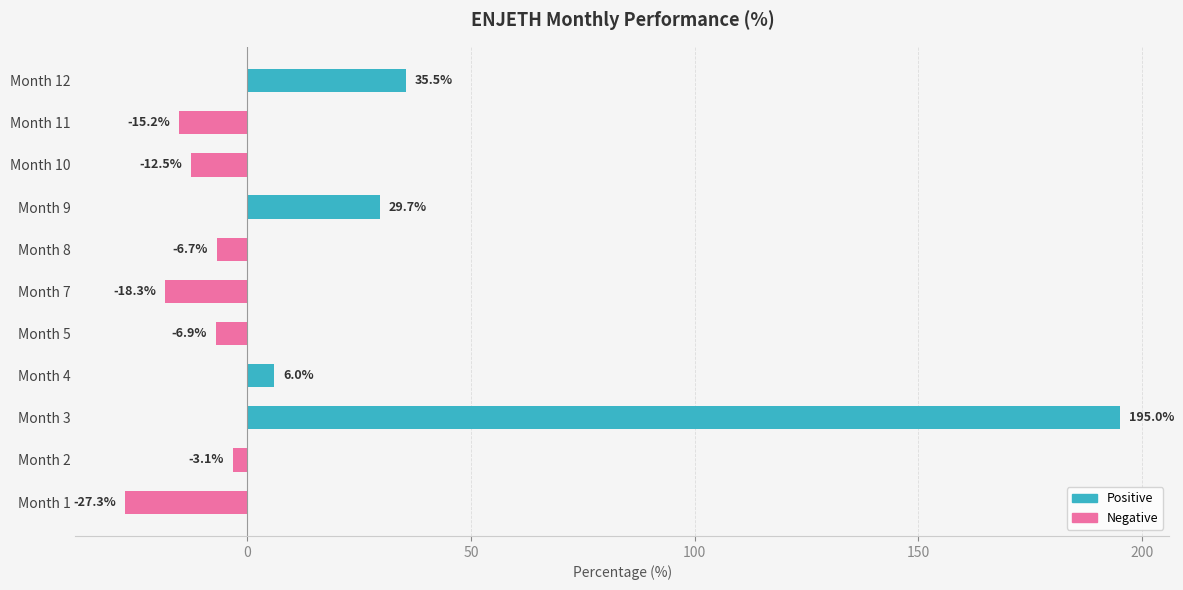

How many distinct data groups are displayed?

2